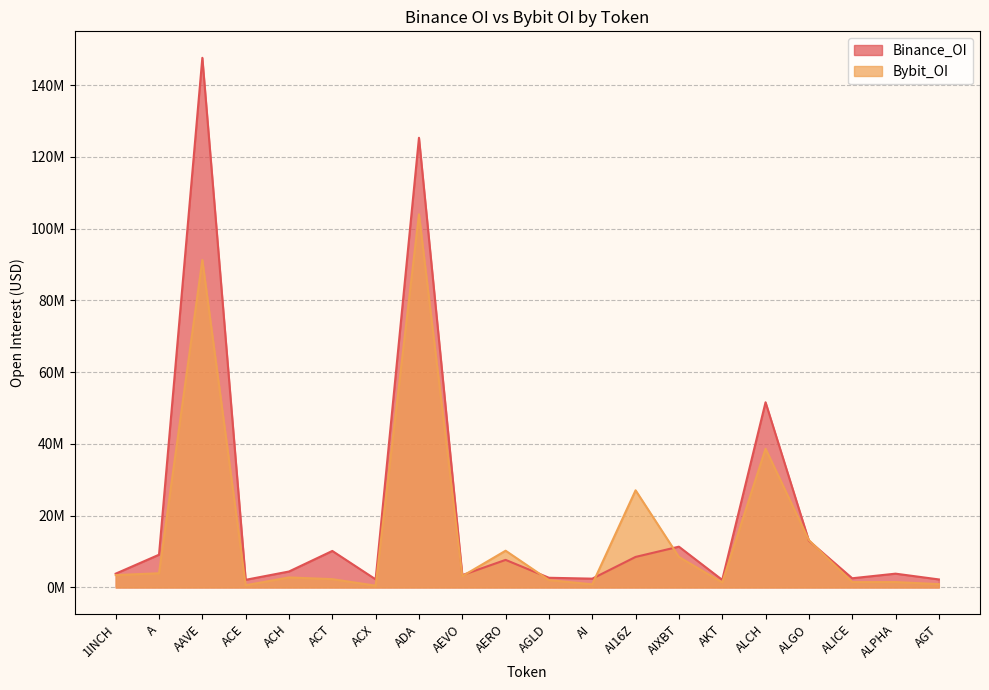

What is the sum of the Bybit_OI values at AI16Z and ADA?

131075875